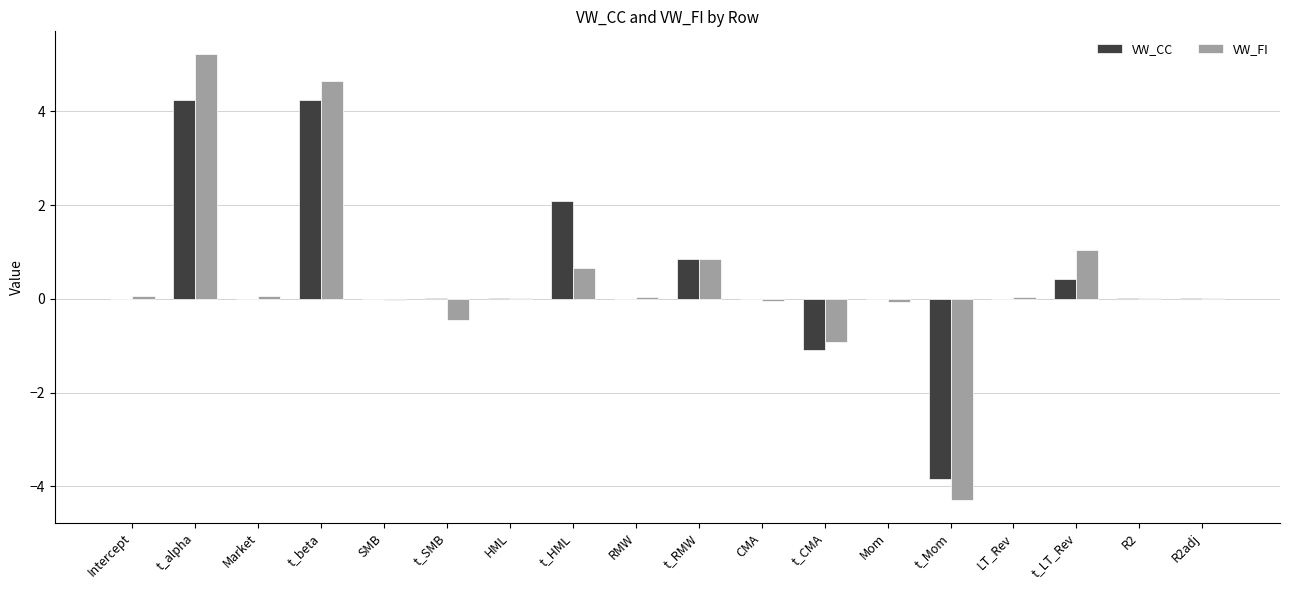

Is it true that VW_CC equals -1.8 at t_CMA?

False